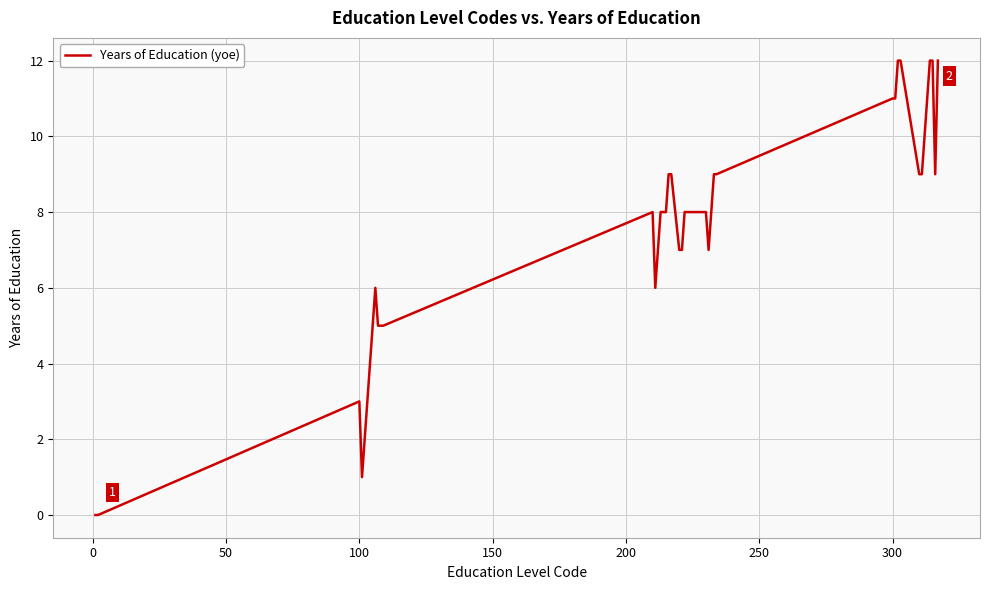

What is the greatest value displayed?

12